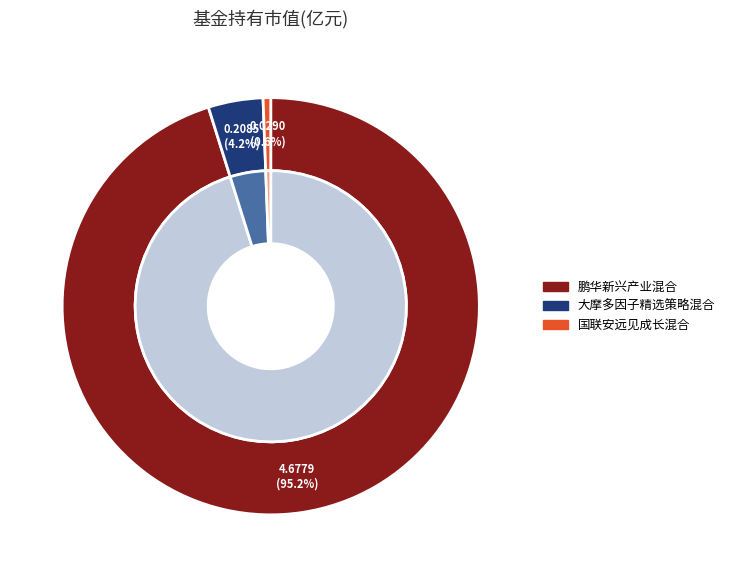

What percentage is the 大摩多因子精选策略混合 slice, to the nearest percent?

4%